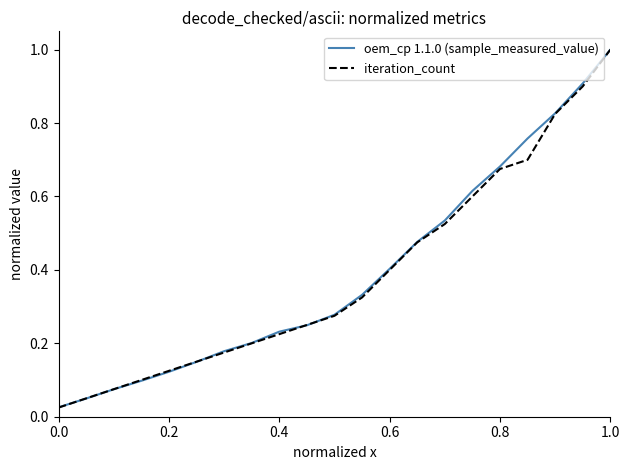

What is the greatest value displayed?

1.0